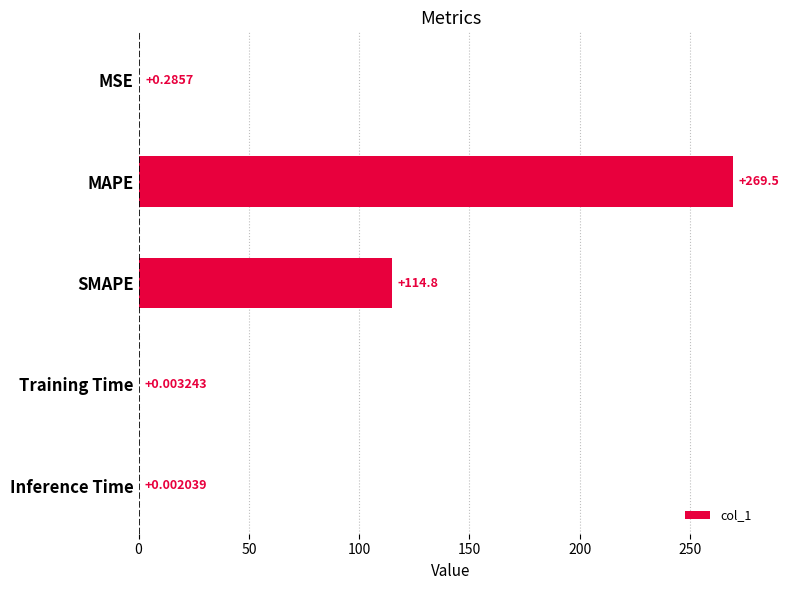

What is the sum of all values?

384.6